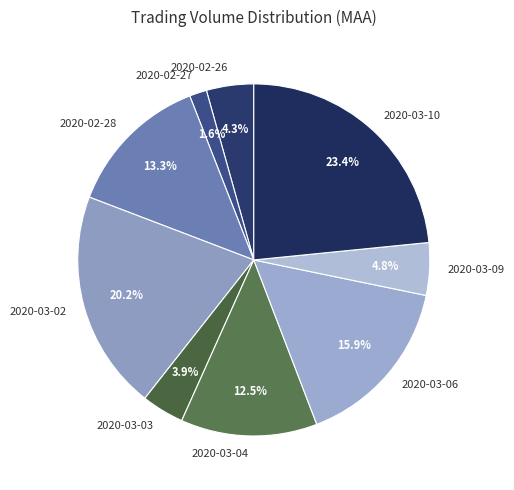

Combined, what portion of the pie is 2020-03-03 and 2020-02-26?

8.2%